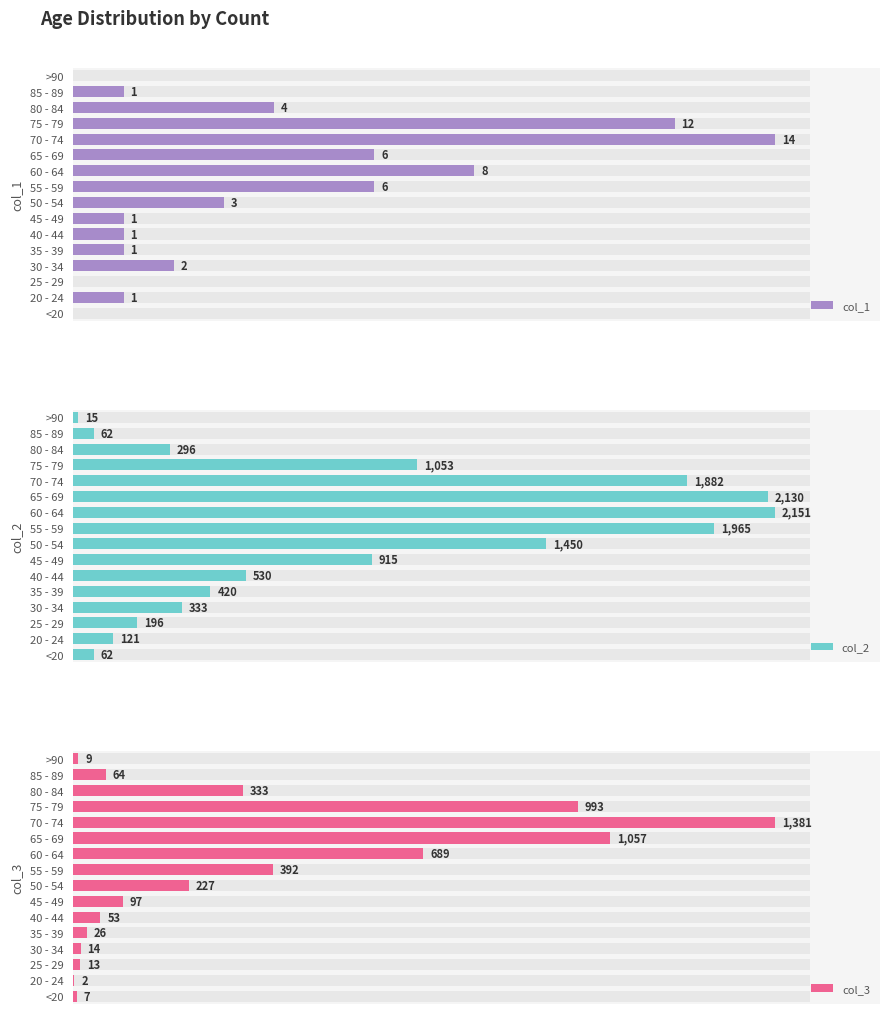

How many series are shown in this chart?

3